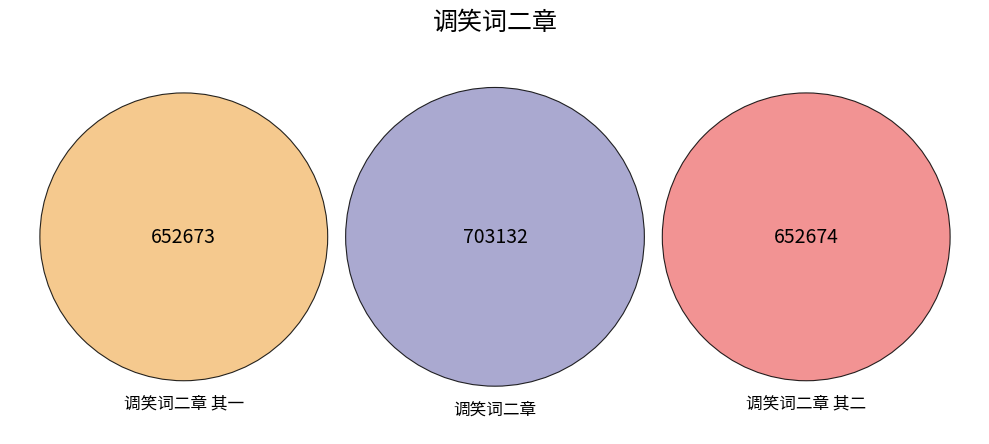

True or false: 调笑词二章 accounts for 35% of the total.

True